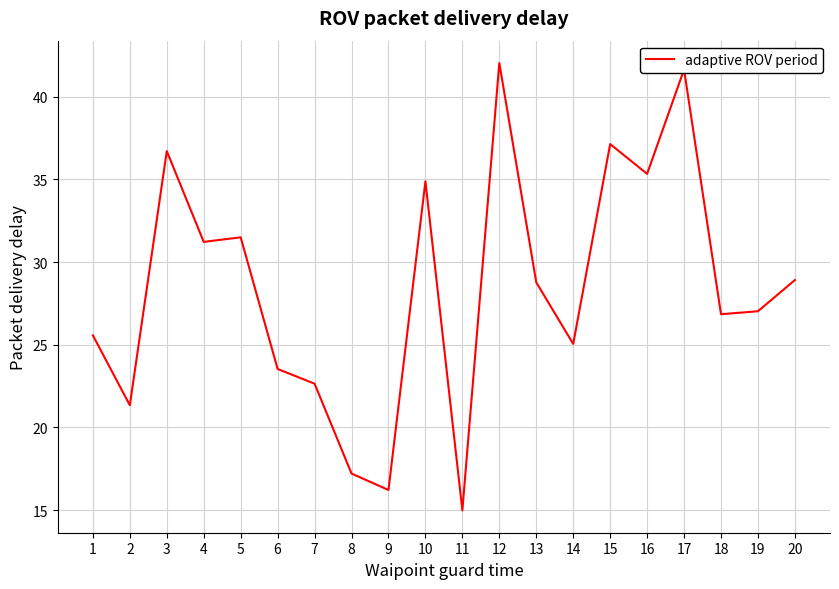

At which label does the data first exceed 28?

3